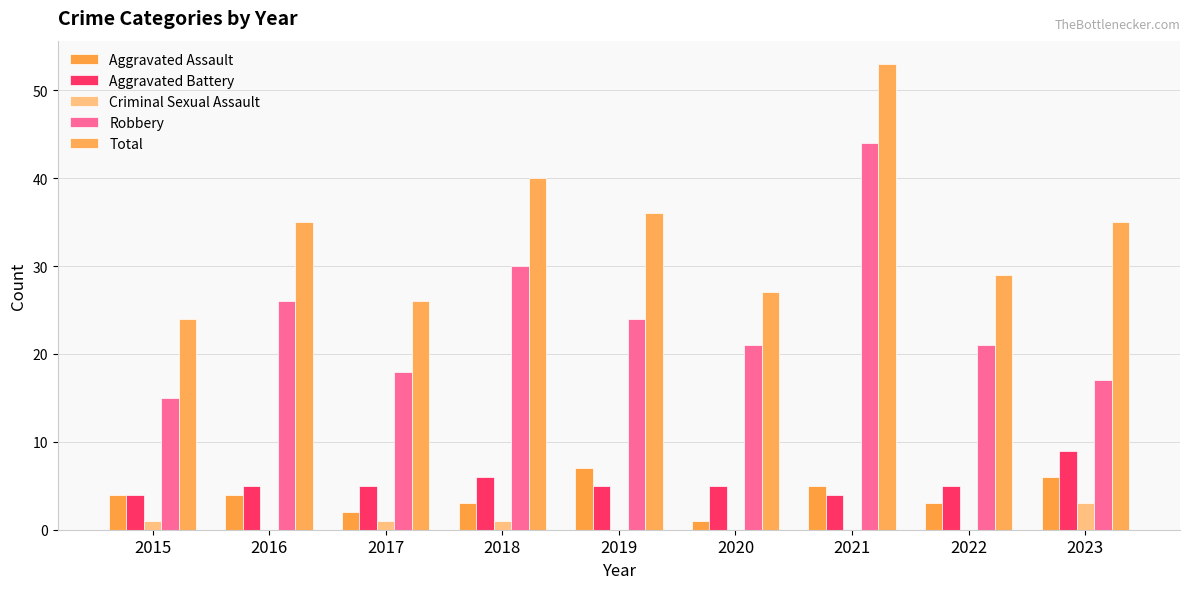

Reading left to right, transcribe all the data shown in this chart.

Aggravated Assault: 4	4	2	3	7	1	5	3	6
Aggravated Battery: 4	5	5	6	5	5	4	5	9
Criminal Sexual Assault: 1	0	1	1	0	0	0	0	3
Robbery: 15	26	18	30	24	21	44	21	17
Total: 24	35	26	40	36	27	53	29	35